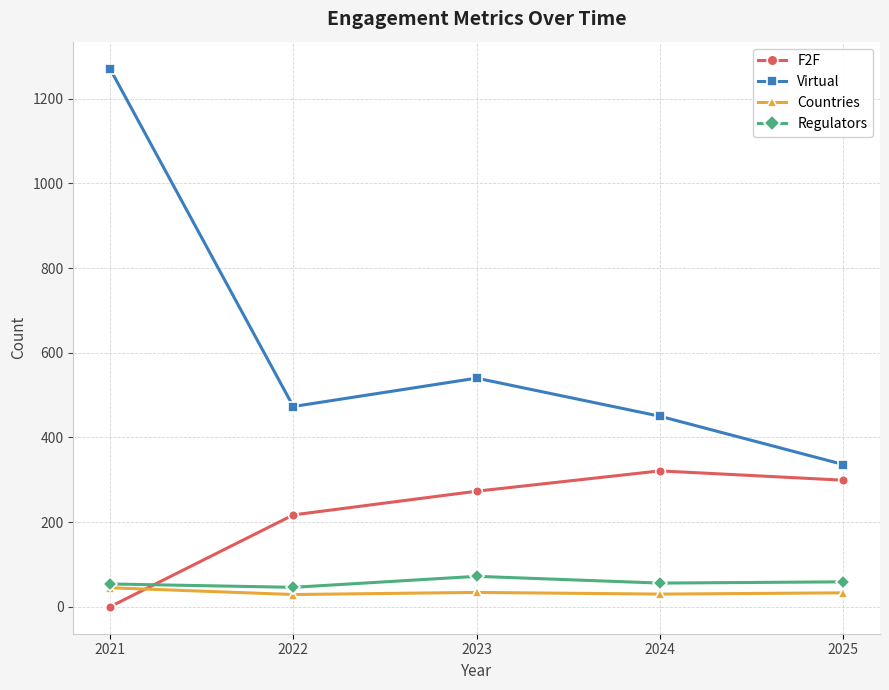

Count the number of categories in the chart.

5